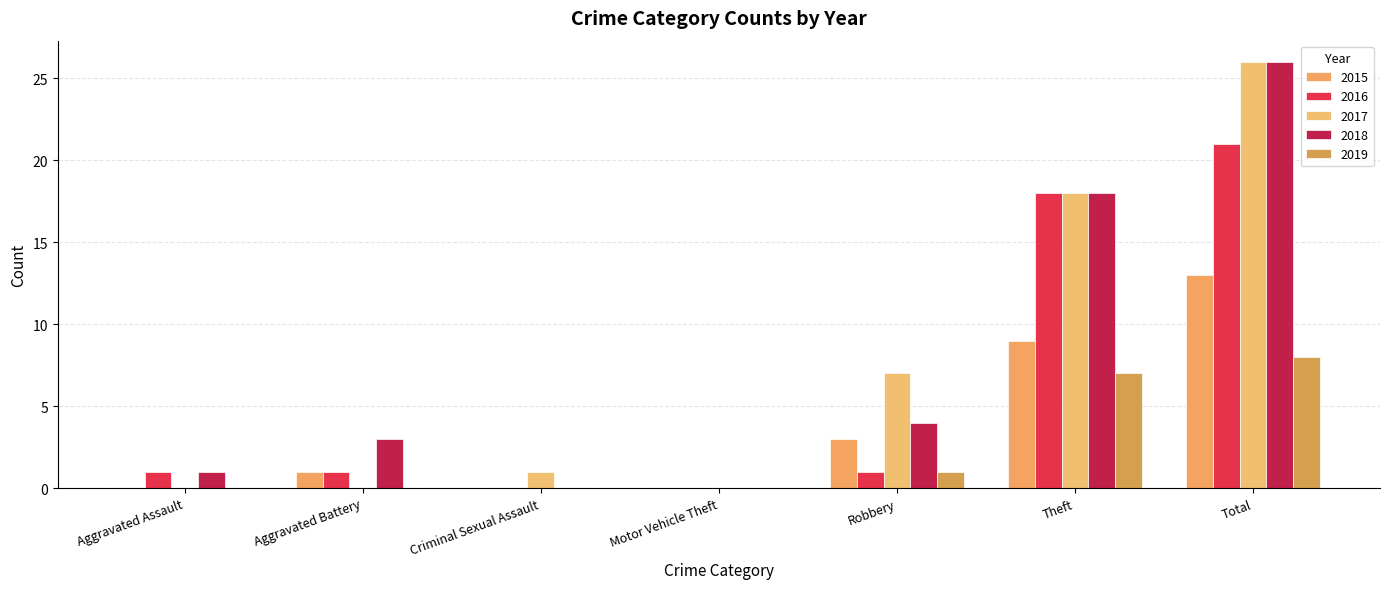

What are all the series names shown in the legend?

2015, 2016, 2017, 2018, 2019